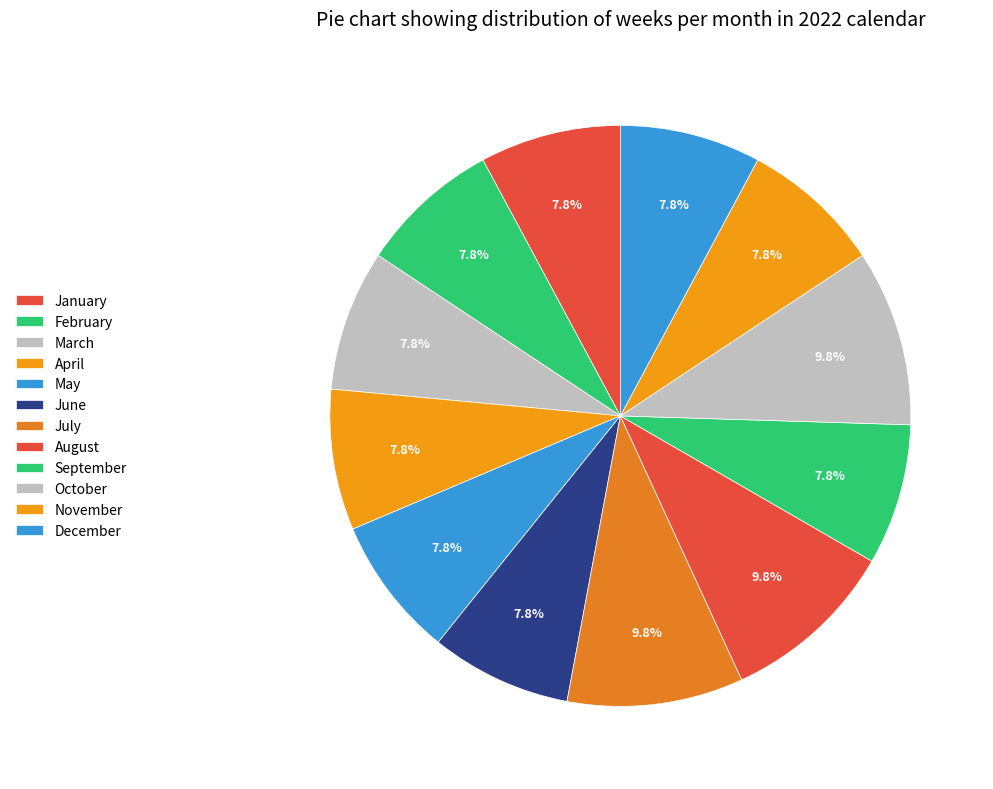

Rank the categories by value from lowest to highest.

January, February, March, April, May, June, September, November, December, July, August, October